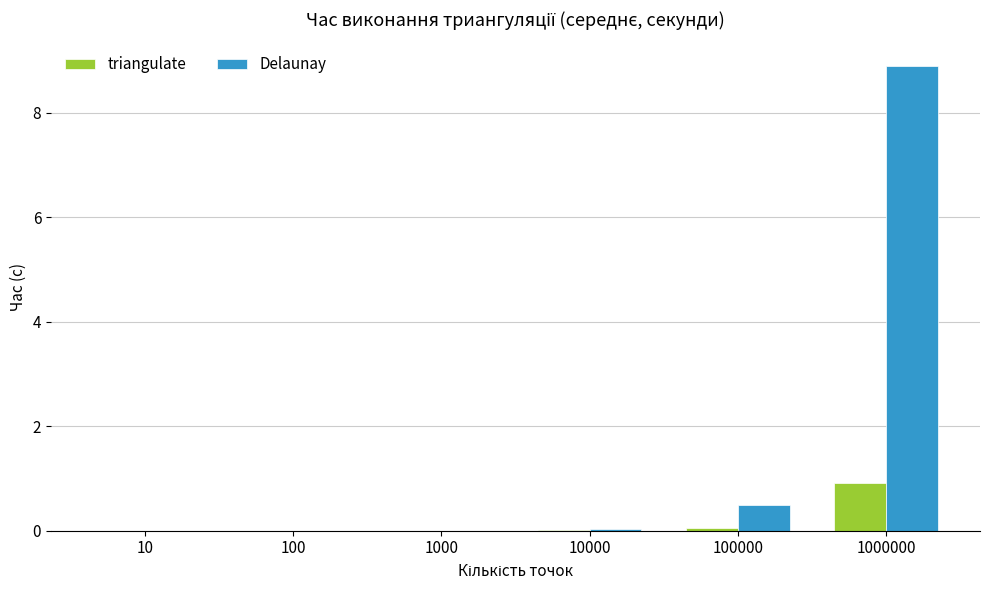

At which label does triangulate reach its peak?

1000000